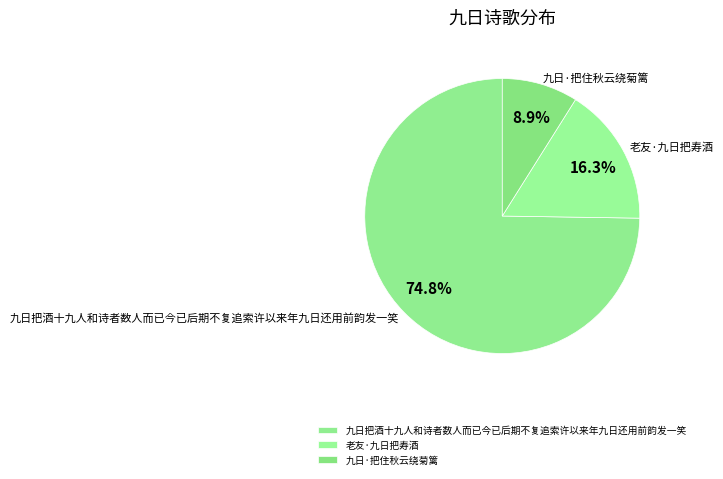

Which slice is the largest?

九日把酒十九人和诗者数人而已今已后期不复追索许以来年九日还用前韵发一笑